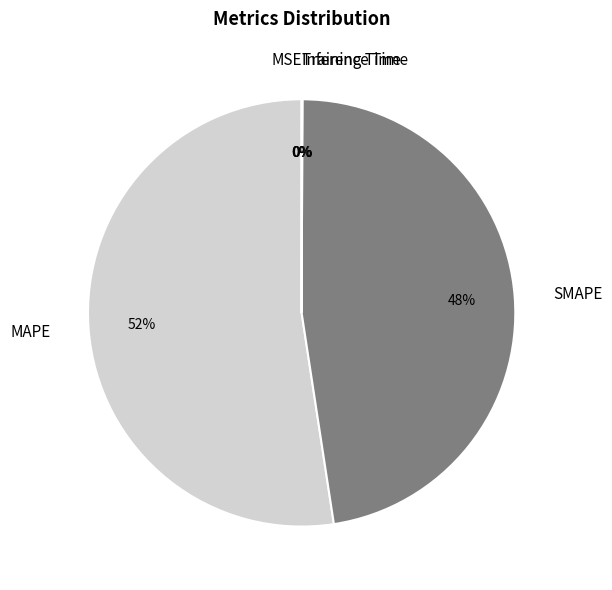

Which category accounts for the majority?

MAPE